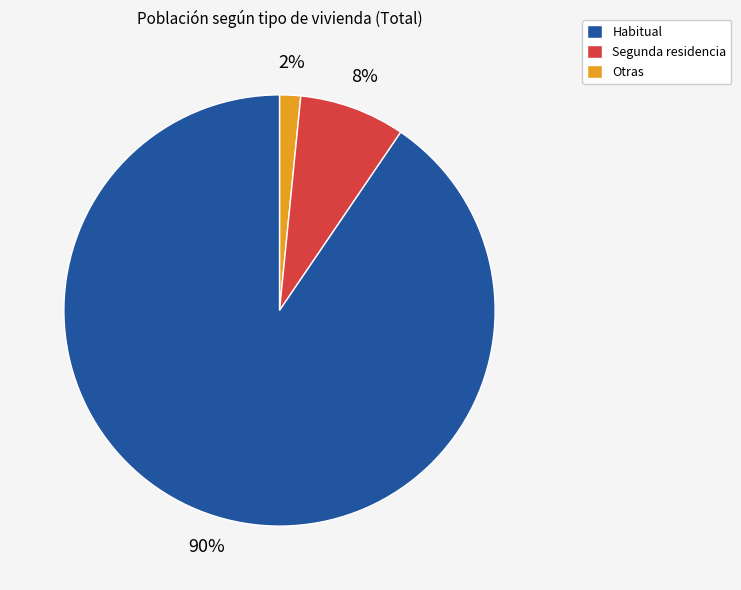

To the nearest percent, what is the average slice percentage?

33%